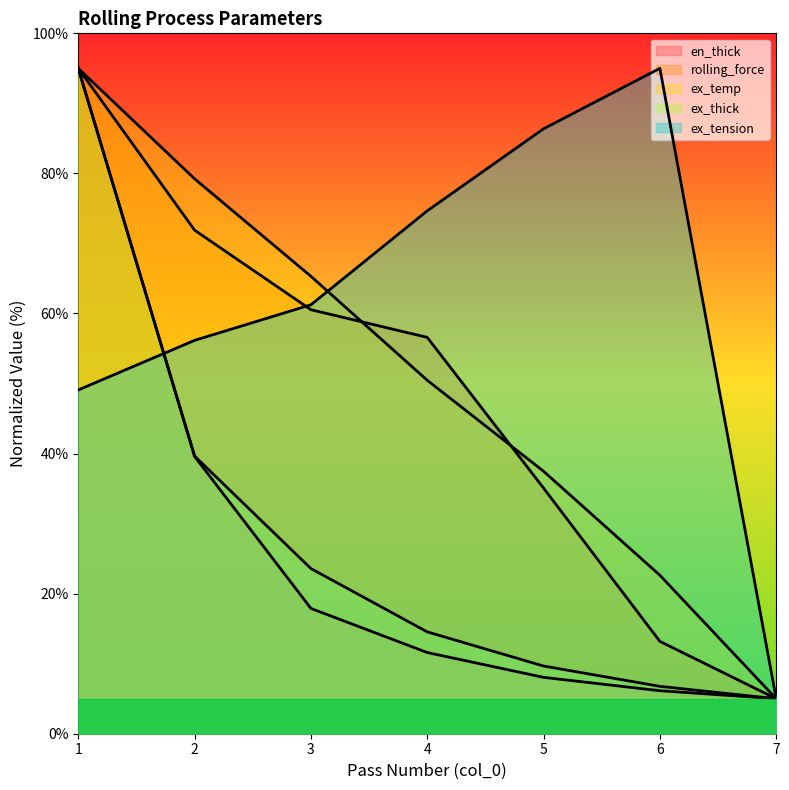

After their last crossing, which series has the higher values: ex_tension or rolling_force?

ex_tension